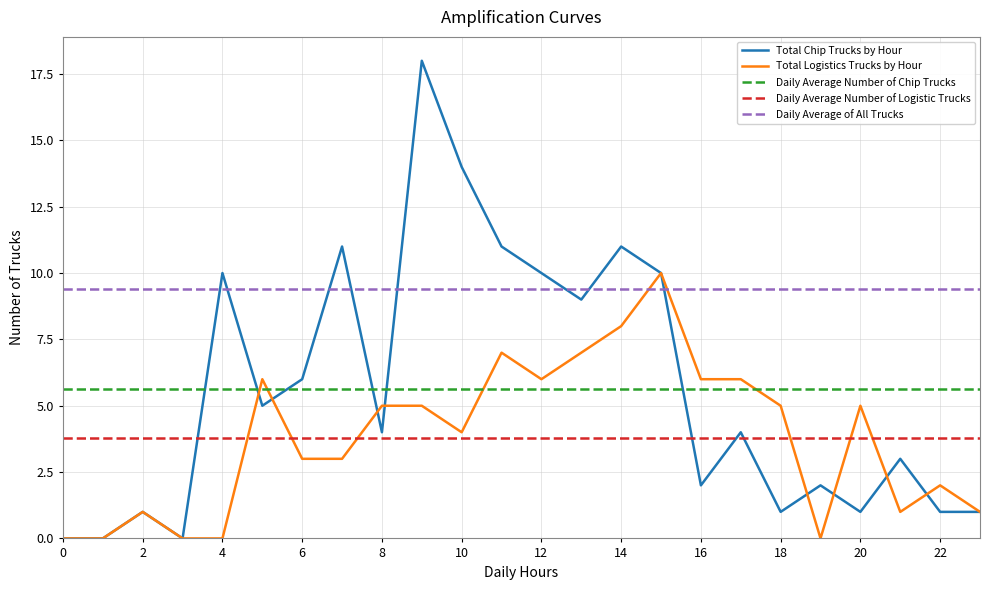

True or false: Daily Average of All Trucks and Total Chip Trucks by Hour cross at least once.

True